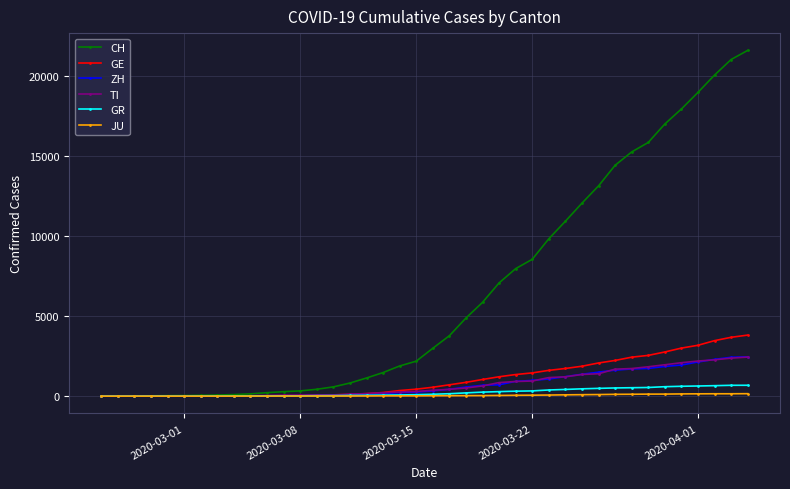

Which series has the widest spread of values?

CH